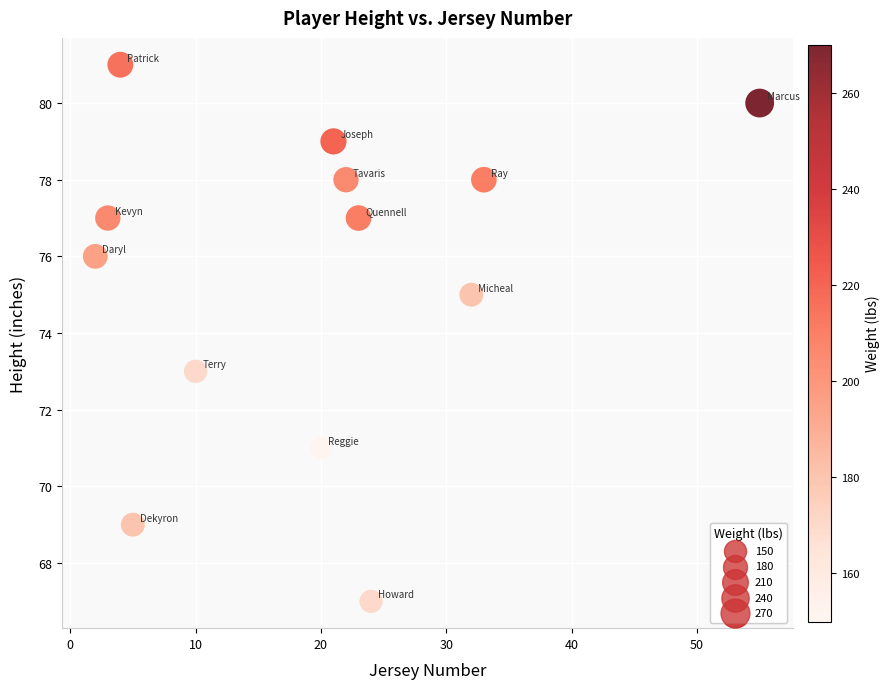

What is the range of Y values (max minus min)?

14